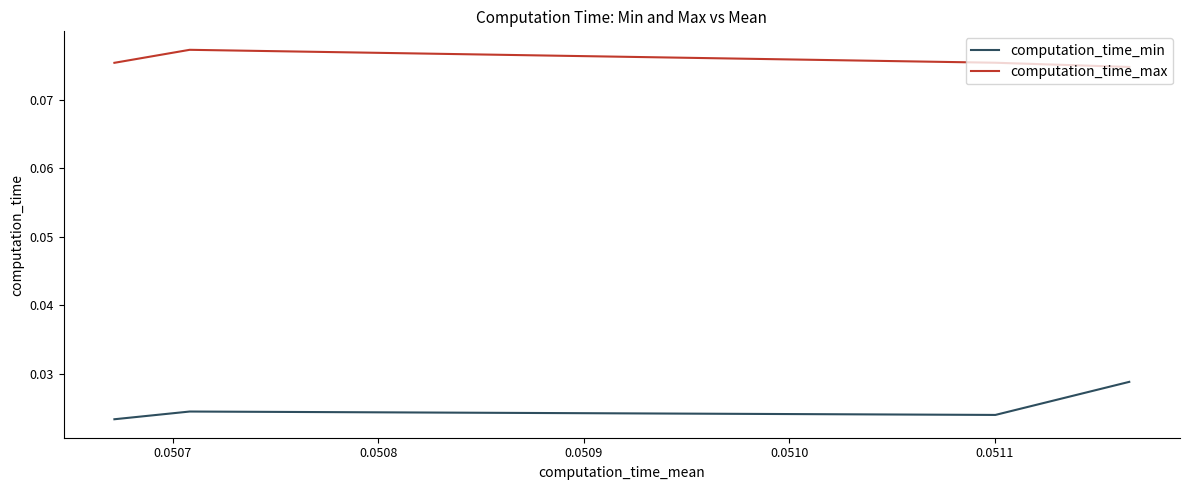

Reading left to right, list all the values displayed in this chart.

computation_time_min: 0.0	0.0	0.0	0.0
computation_time_max: 0.1	0.1	0.1	0.1